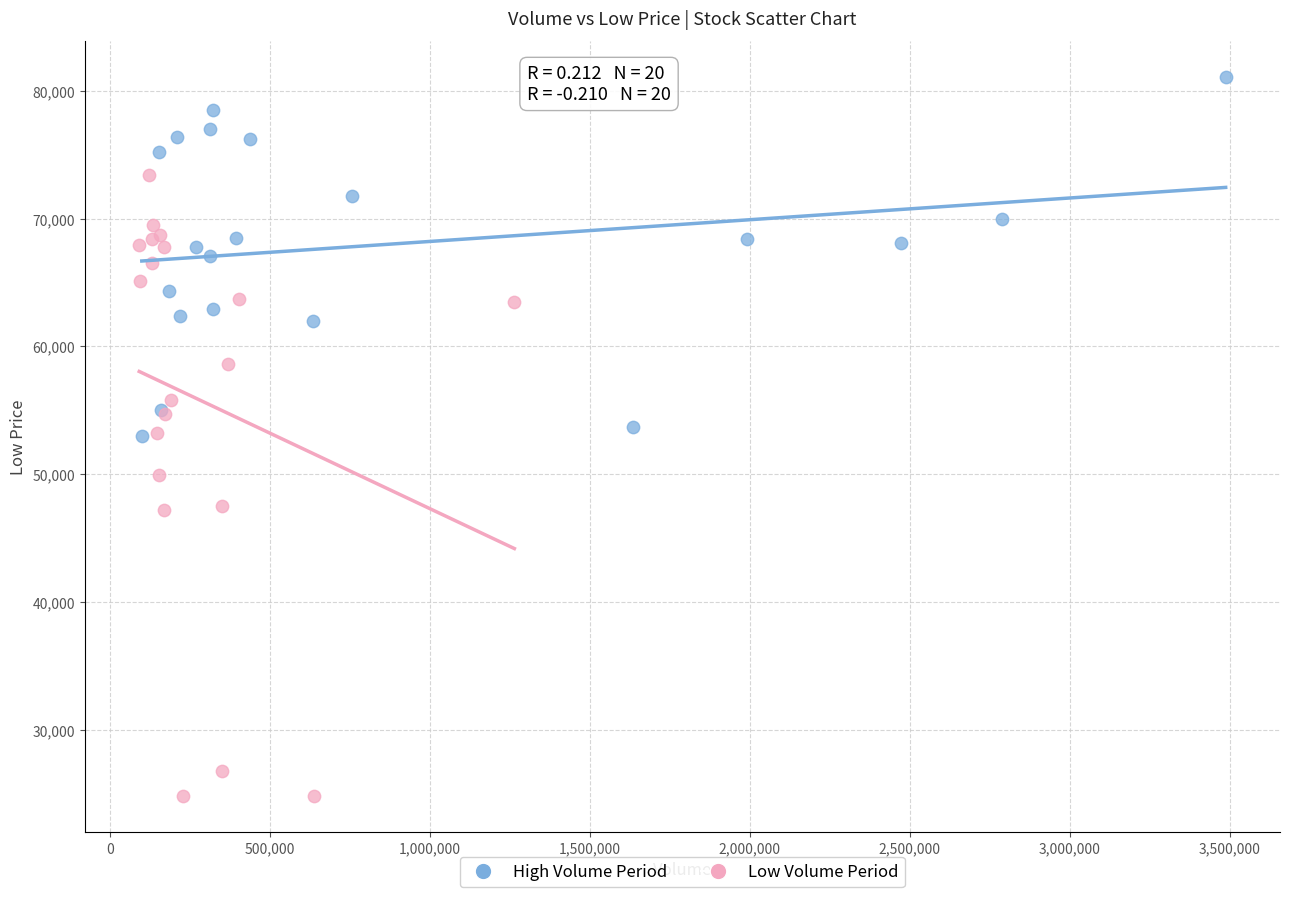

Which series contains the lowest Y value?

Low Volume Period